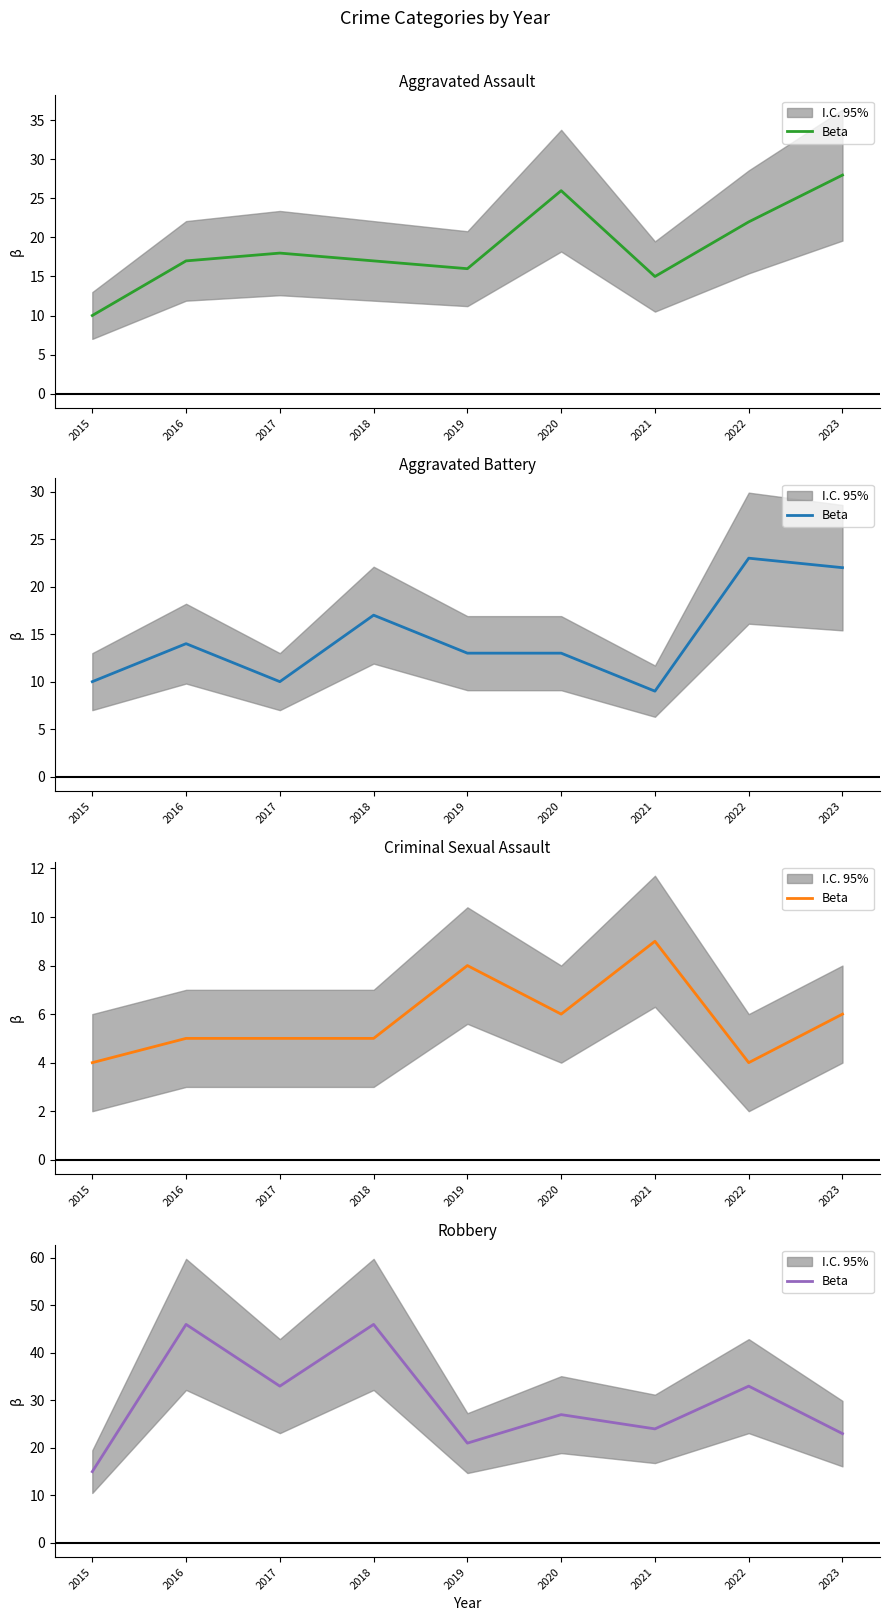

What is the maximum value shown in the chart?

46